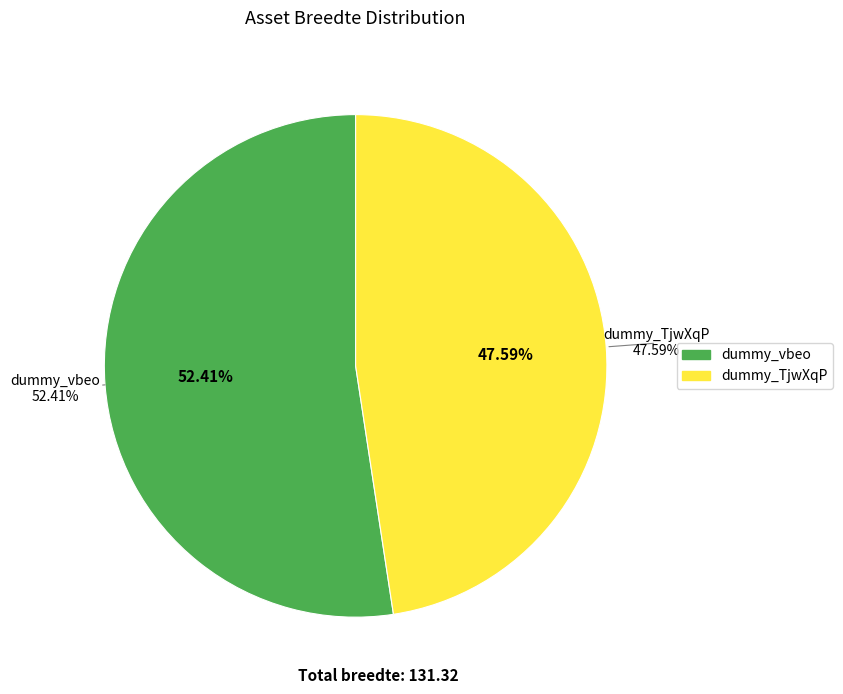

How many segments does this pie chart have?

2